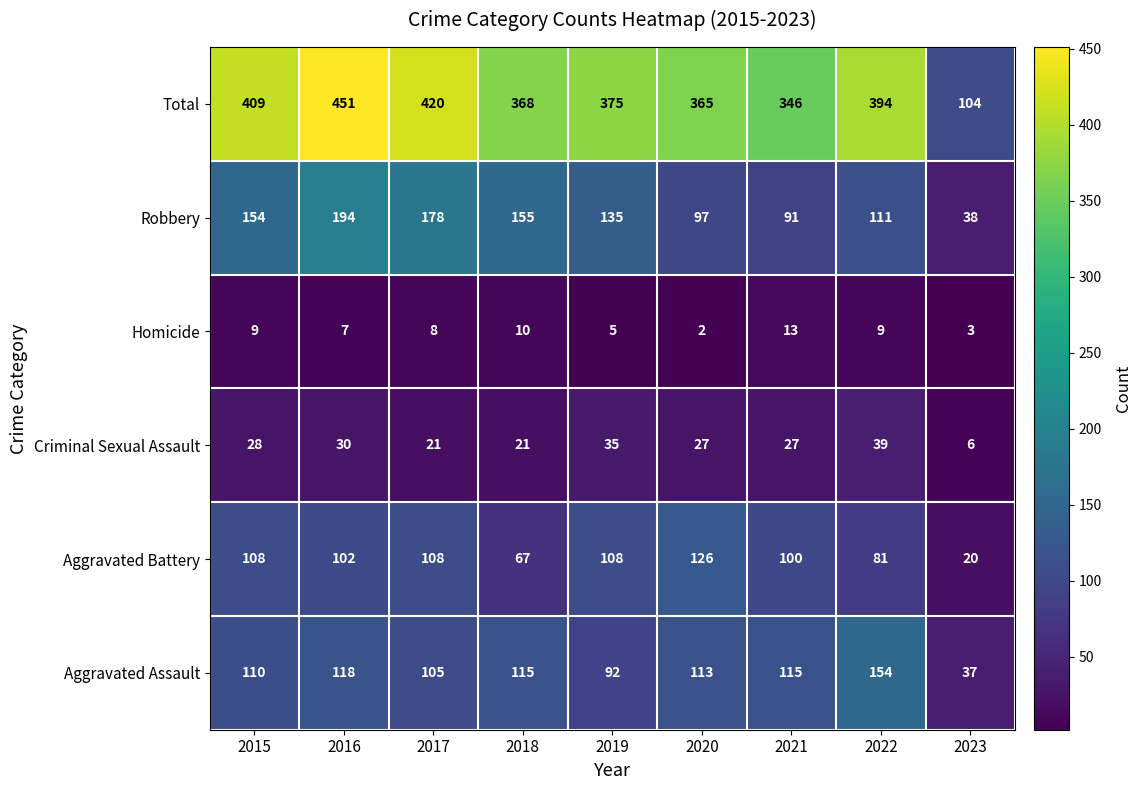

Is it true that Total equals 131 at 2022?

False